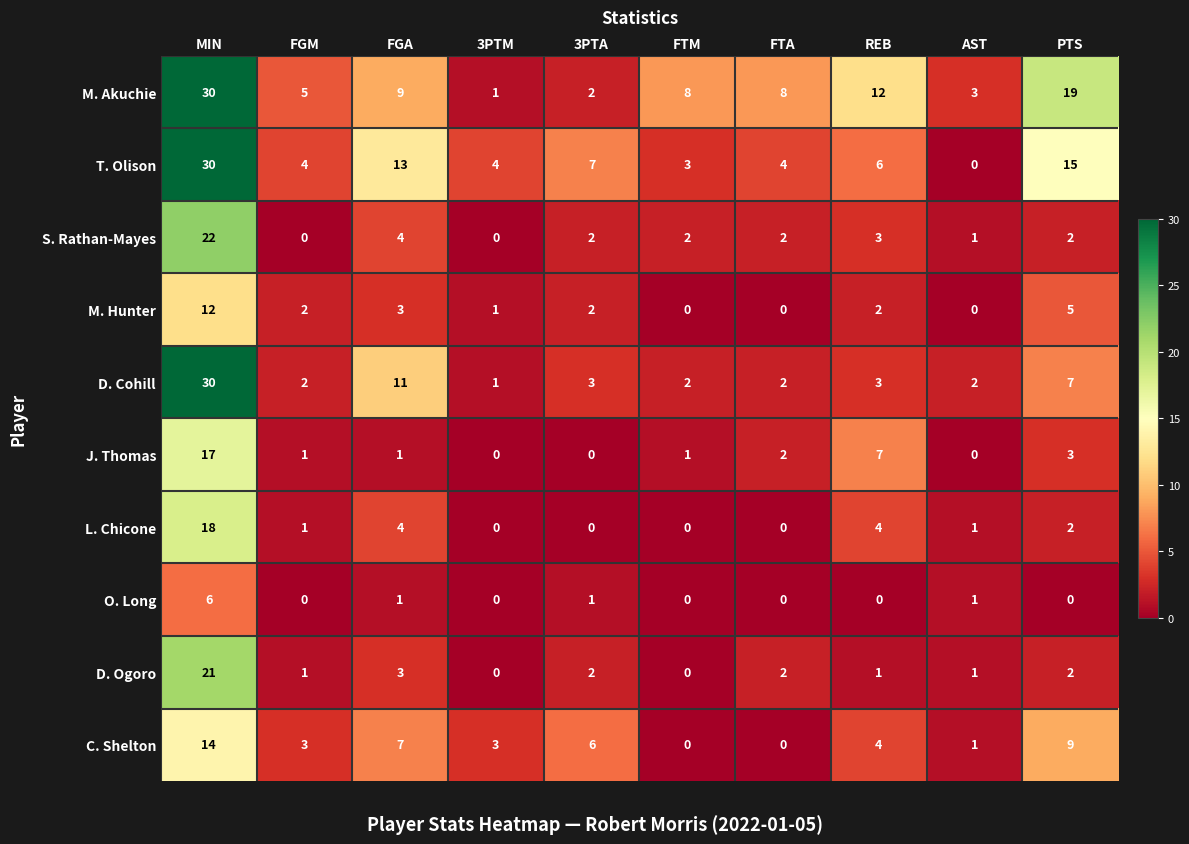

What is the greatest value displayed?

30